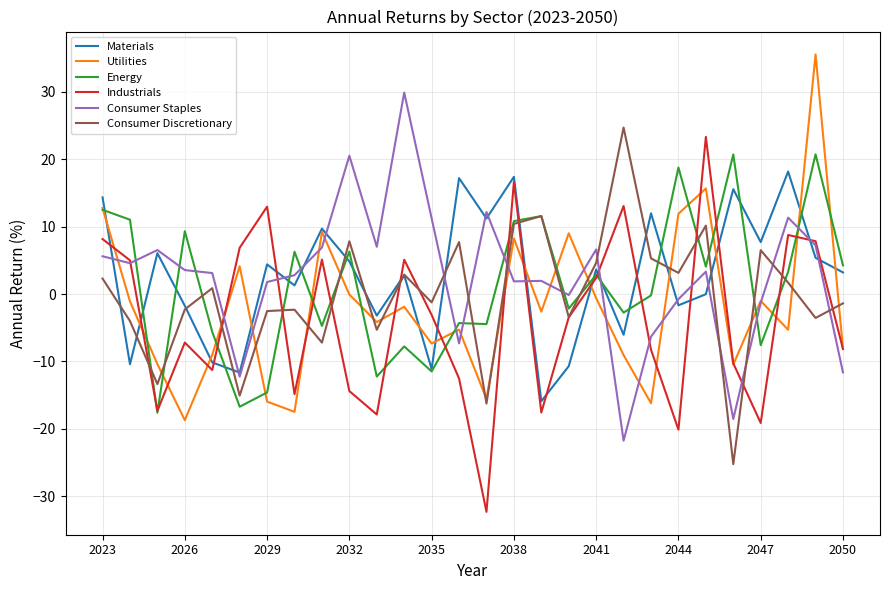

What is the minimum value for Industrials?

-32.3